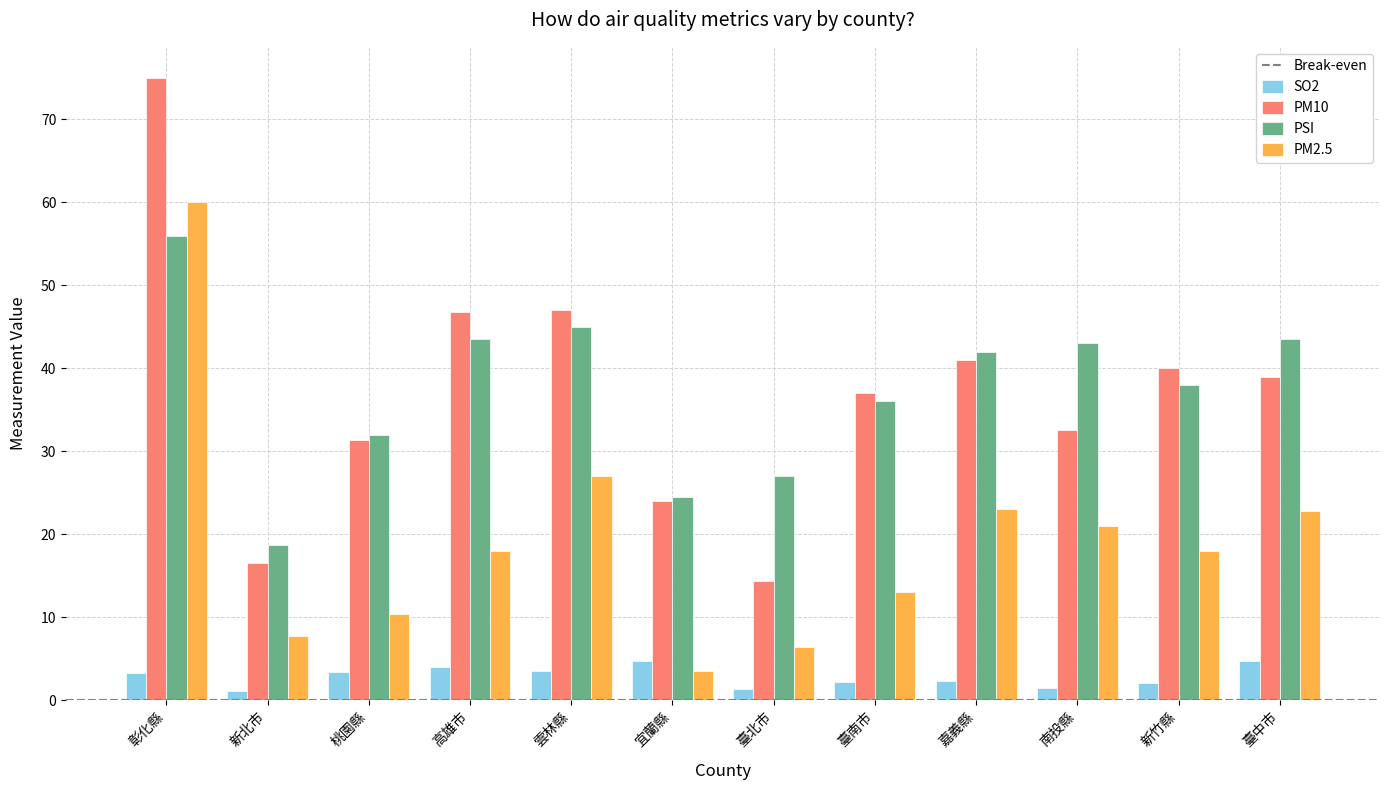

Which label corresponds to the largest value in the chart?

彰化縣